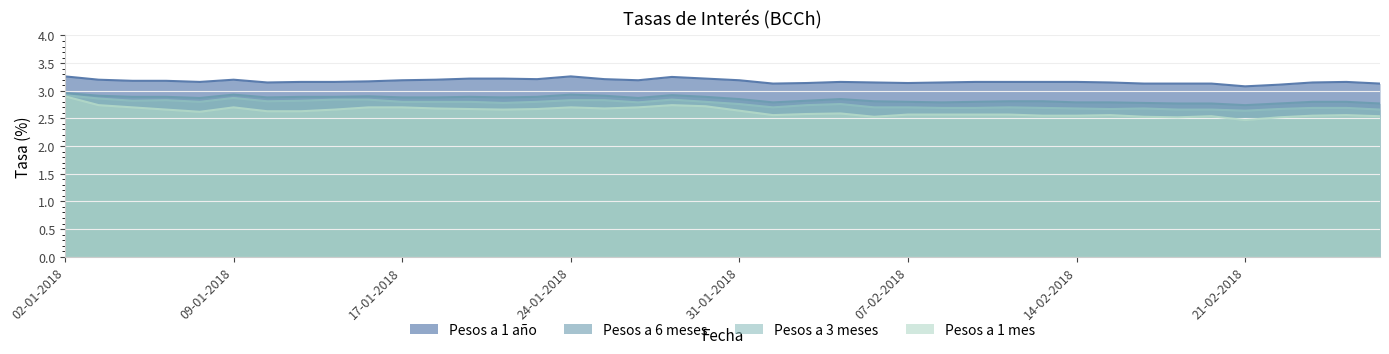

Which series has the largest total across all categories?

Pesos a 1 año